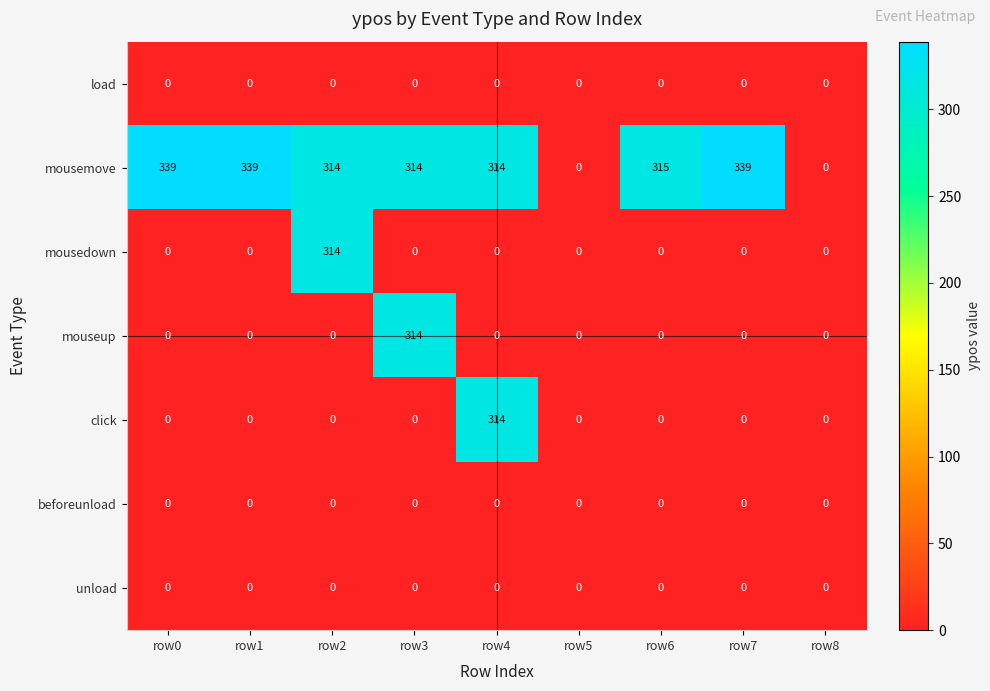

What is the greatest value displayed?

339